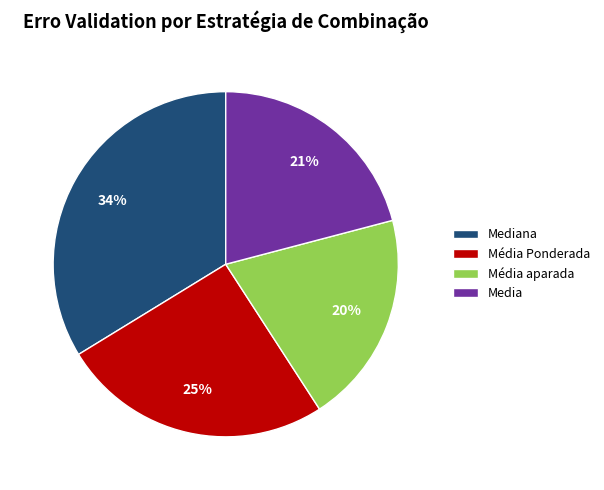

Rank the categories by value from lowest to highest.

Média aparada, Media, Média Ponderada, Mediana